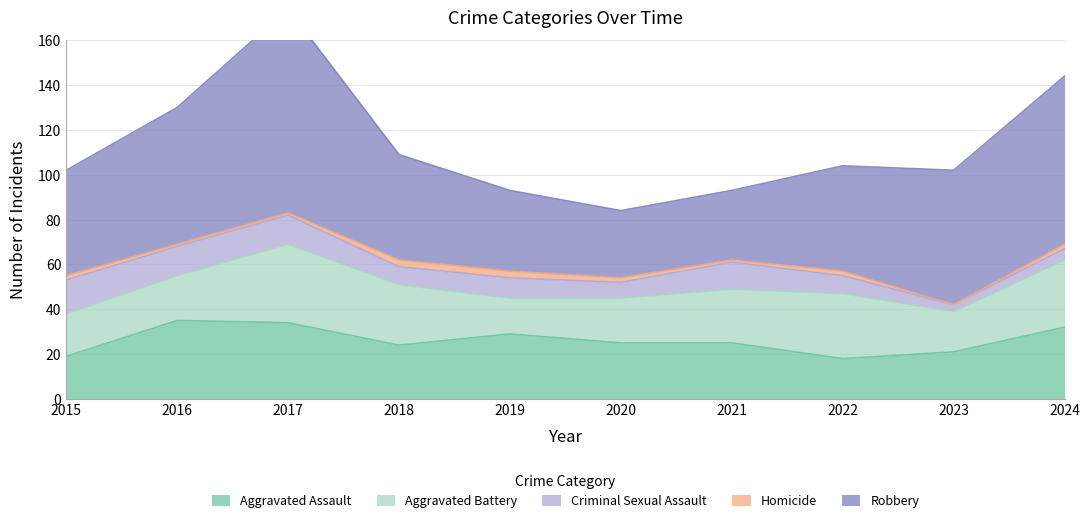

What is the sum of the Aggravated Assault values at 2024 and 2015?

51